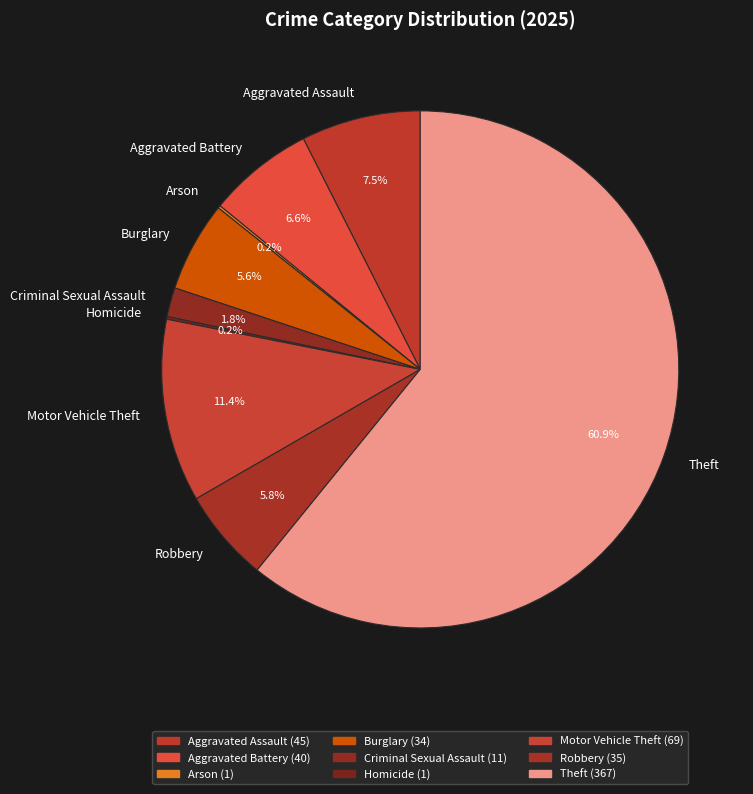

Is there a majority slice in this chart?

Yes